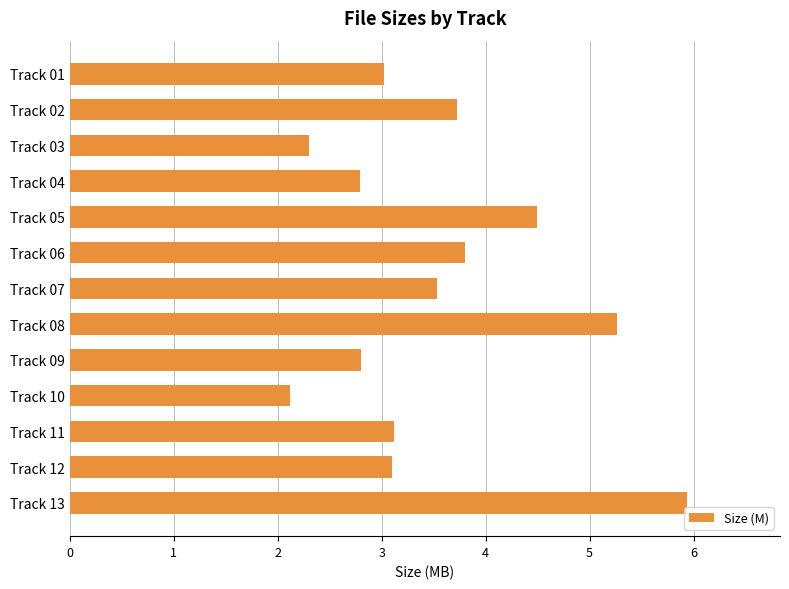

Which has a higher value, Track 01 or Track 06?

Track 06